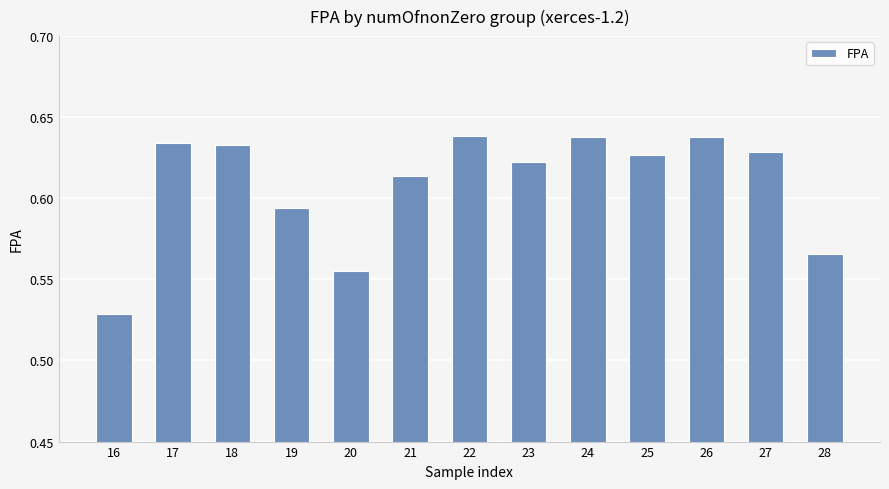

How many values are between 0 and 1?

13